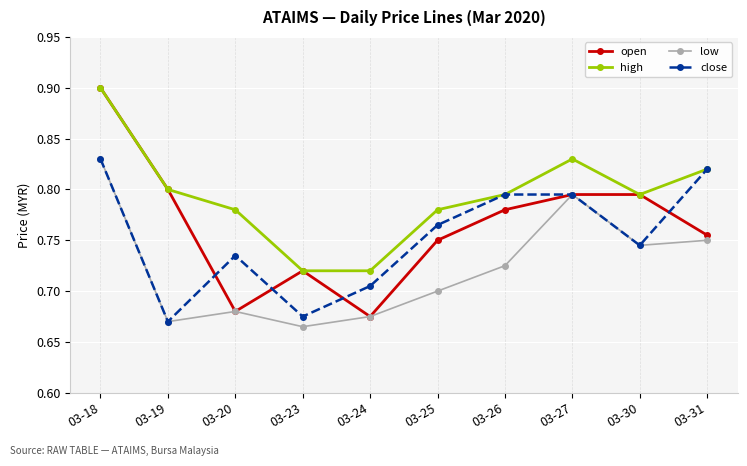

The value of close at 03-19 is 1.0. True or false?

False